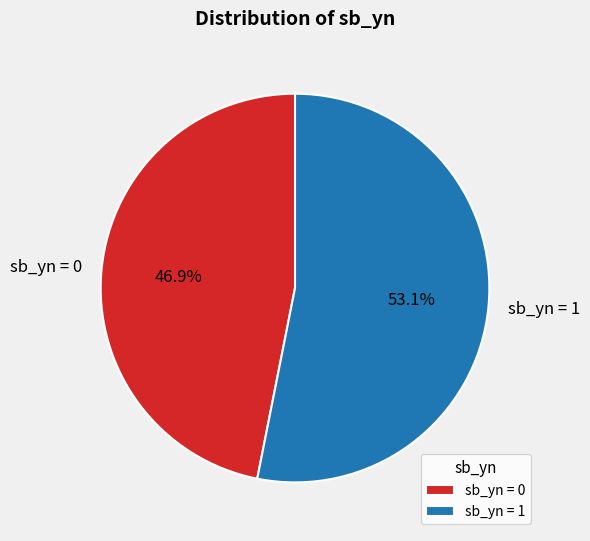

Which category has the smallest portion of the pie?

sb_yn = 0